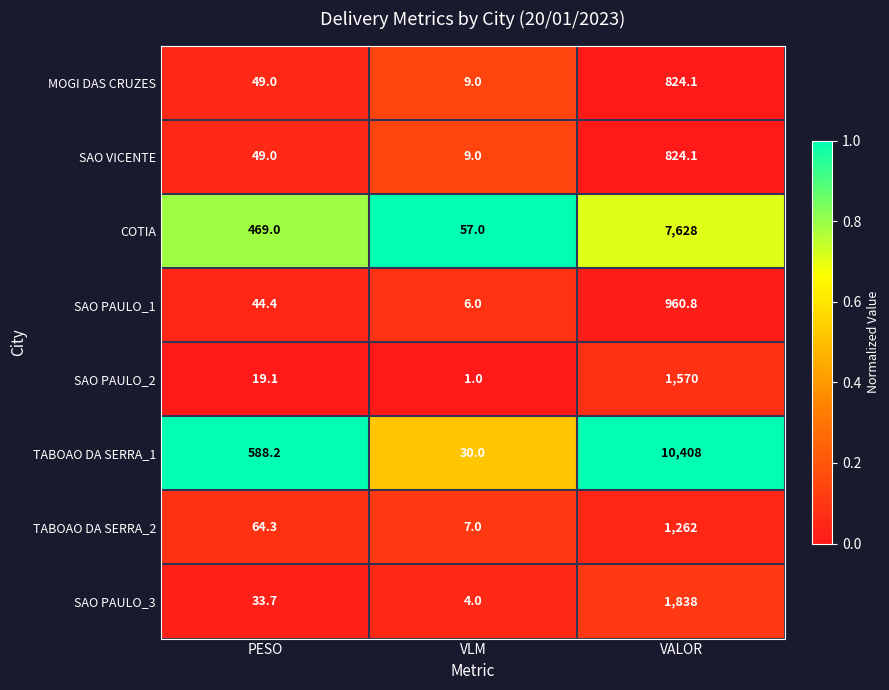

What is the difference between the highest and lowest values at PESO?

569.1